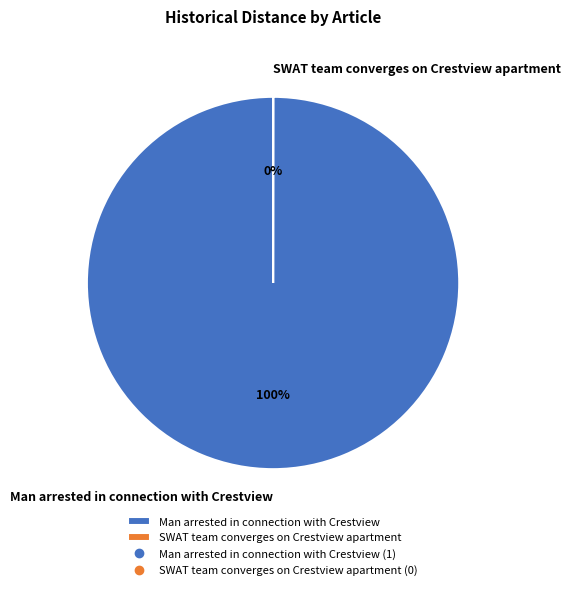

To the nearest percent, what is the difference between the largest and smallest slice percentages?

100%